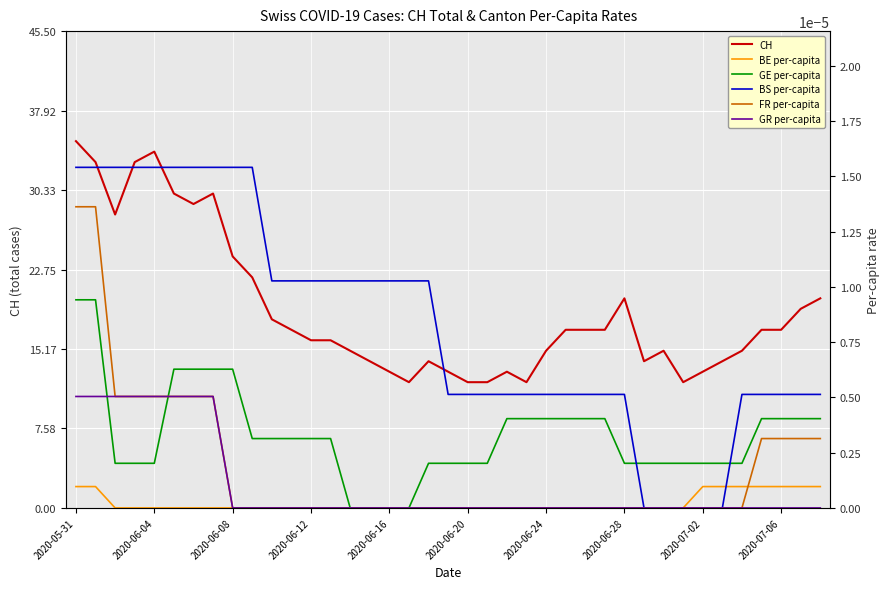

What is the label of the 3rd point from the left?

2020-06-08